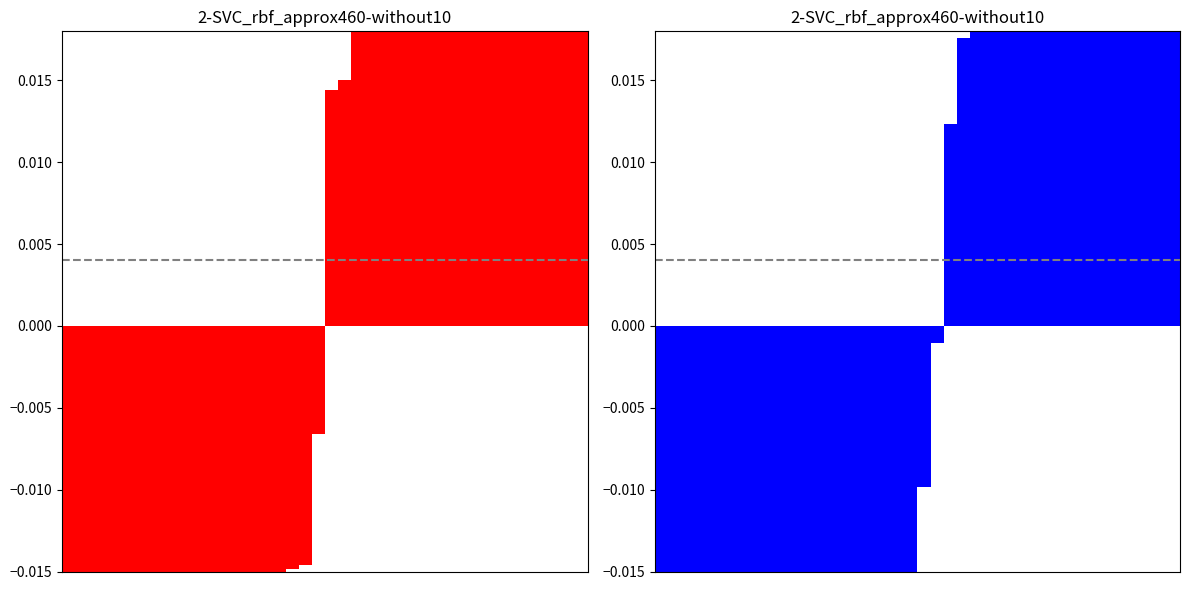

Count the number of data series in this chart.

2